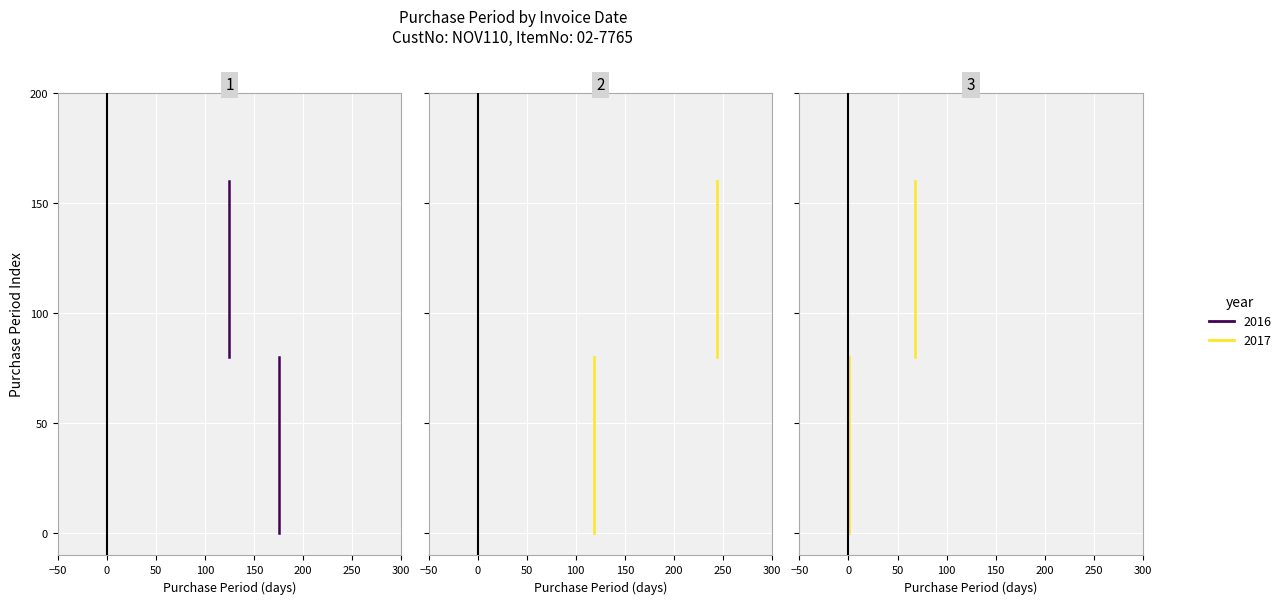

What is the greatest value displayed?

244